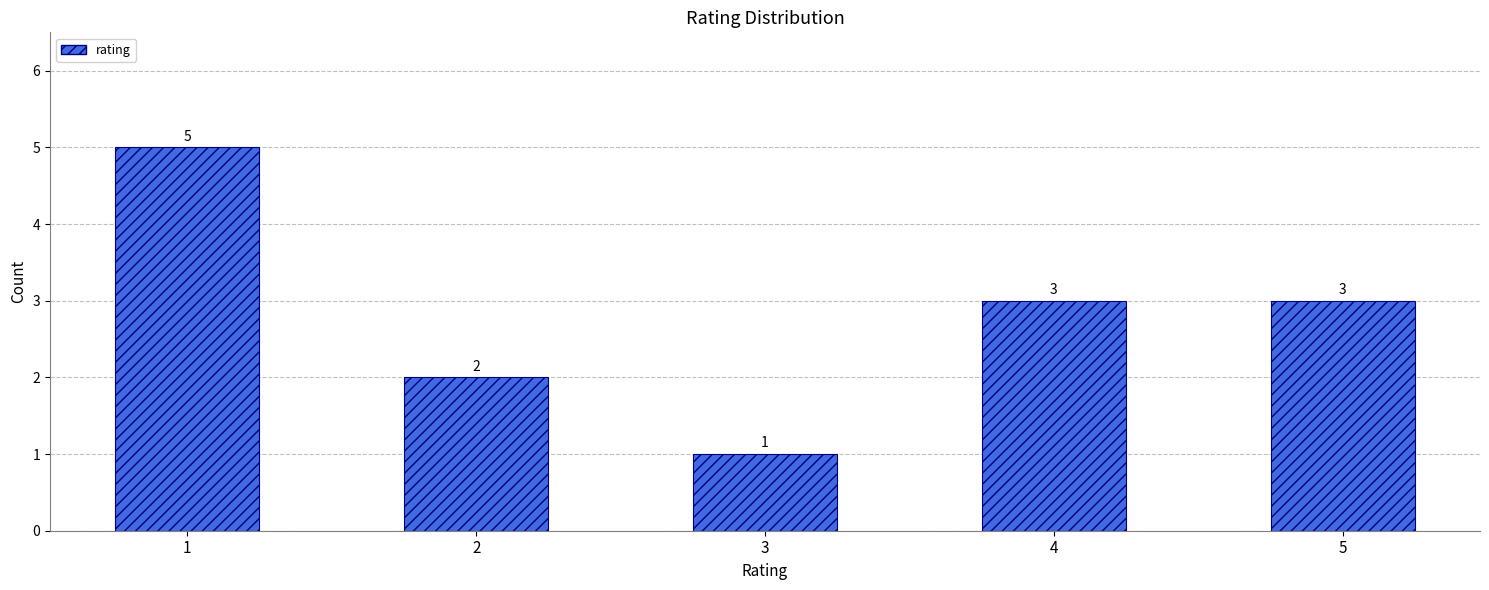

What is the average value?

3